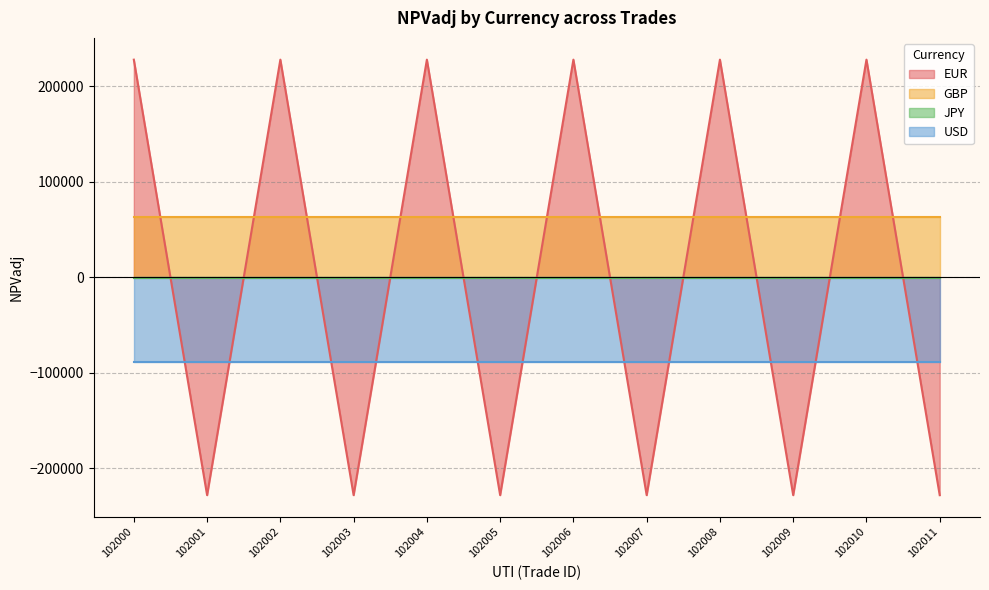

Does the chart display data point markers on the line(s)?

No